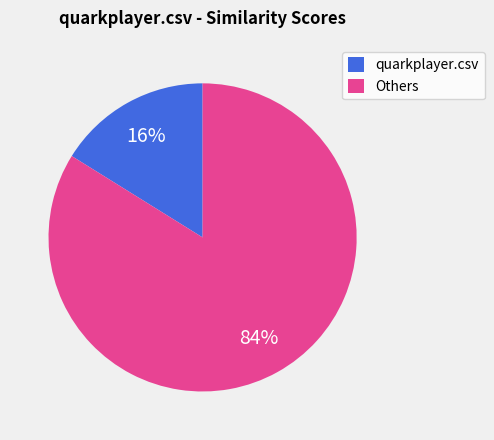

What percentage is the Others slice, to the nearest percent?

84%